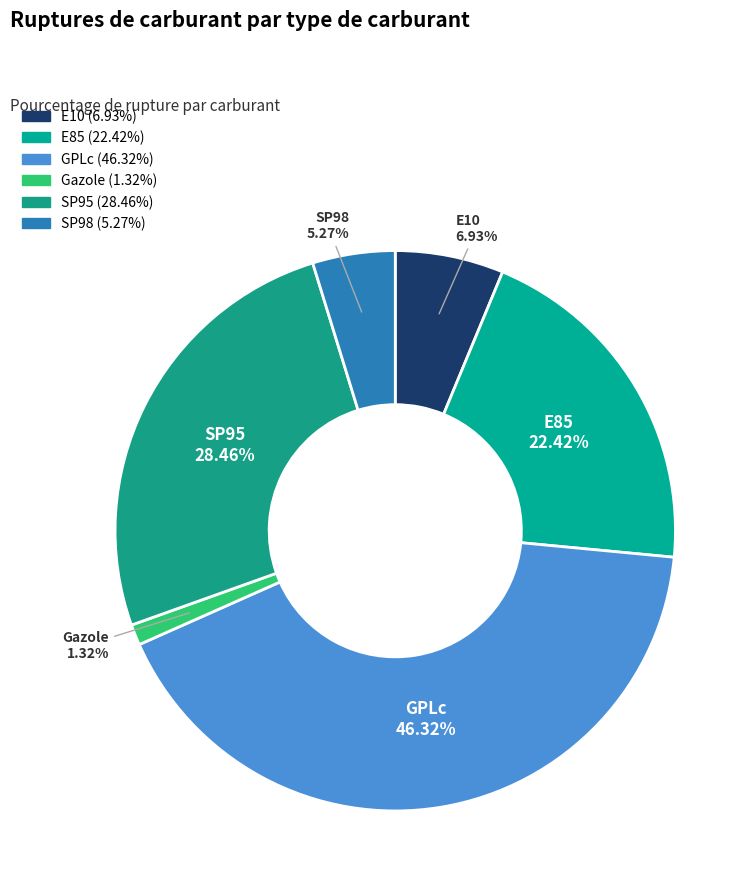

How many segments does this pie chart have?

6